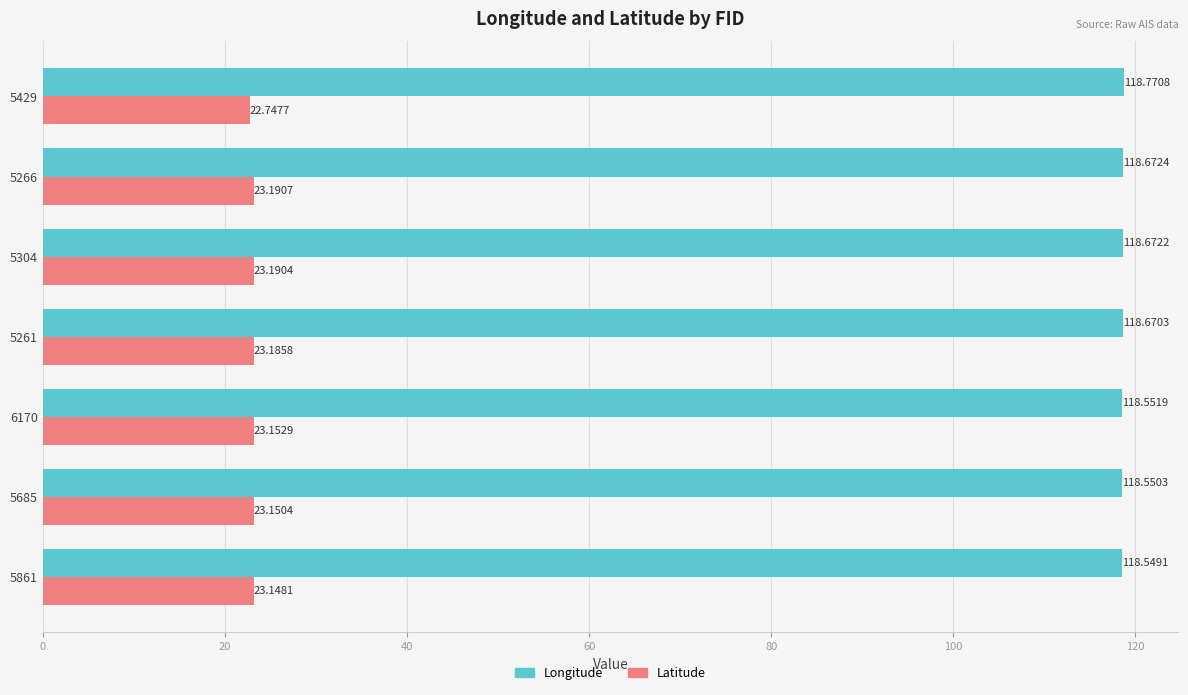

What is the minimum value shown in the chart?

22.7